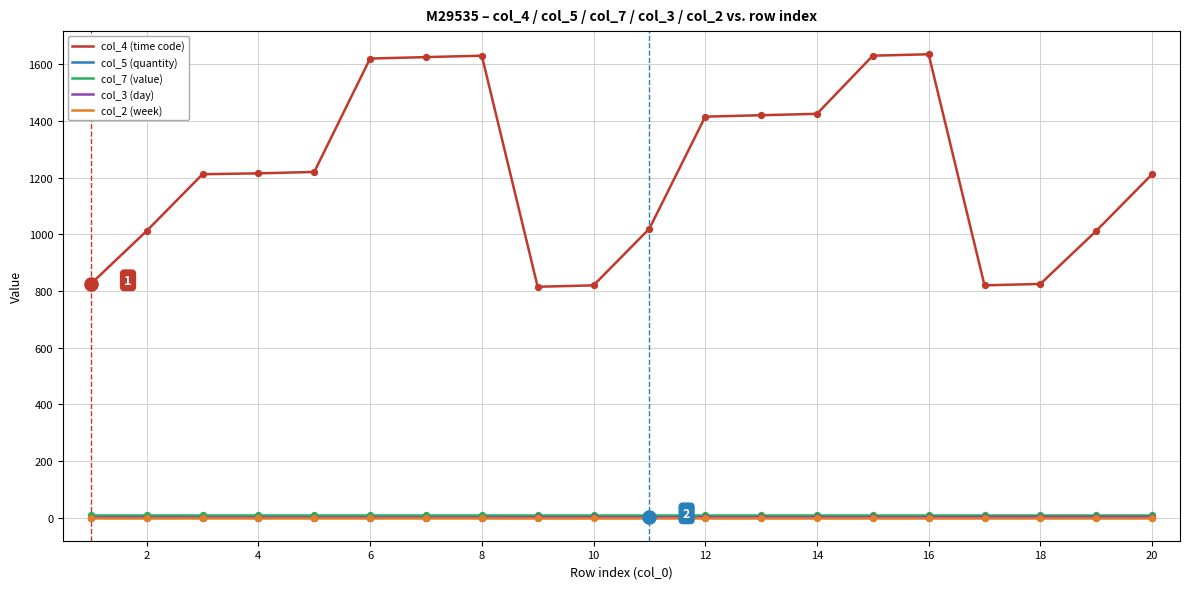

Which series has the widest spread of values?

col_4 (time code)